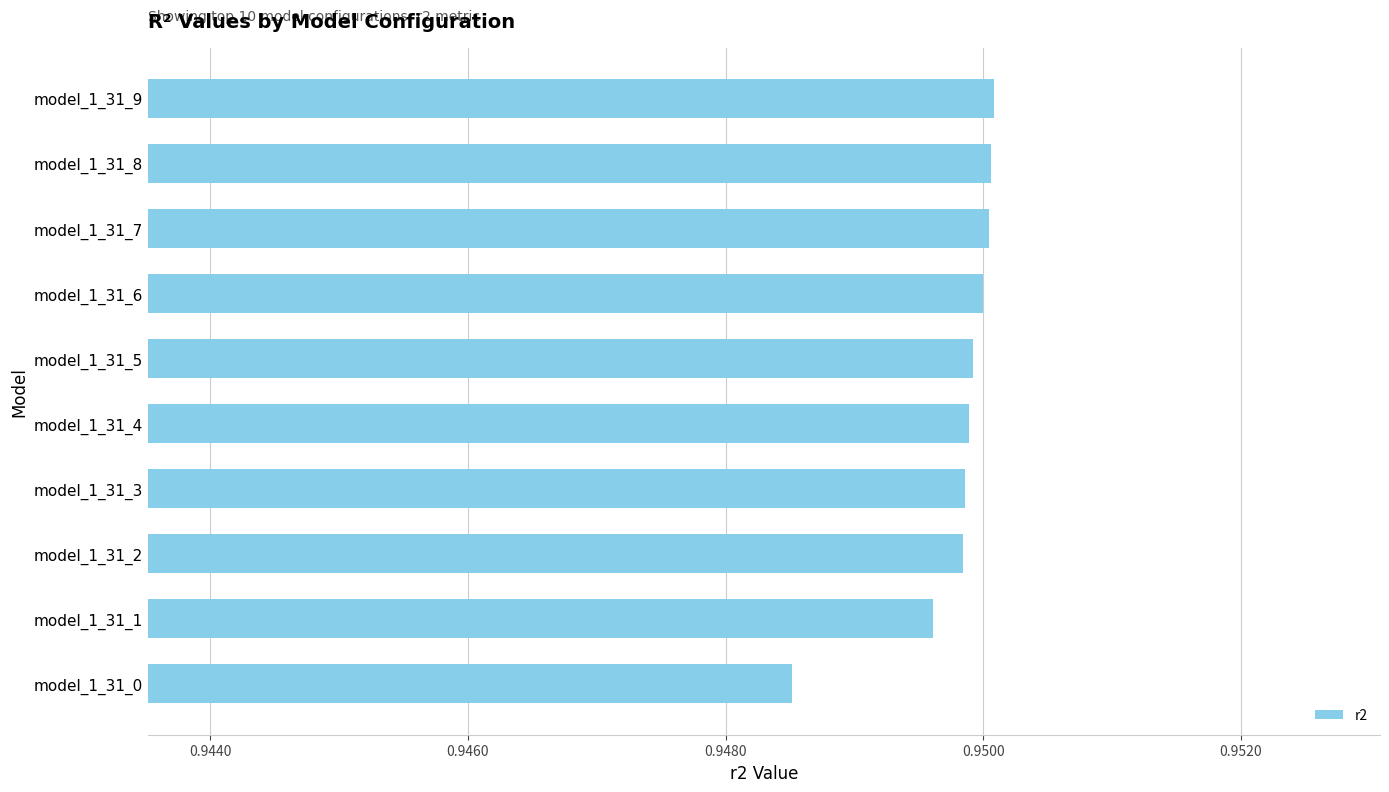

How many values are between 0 and 1?

10